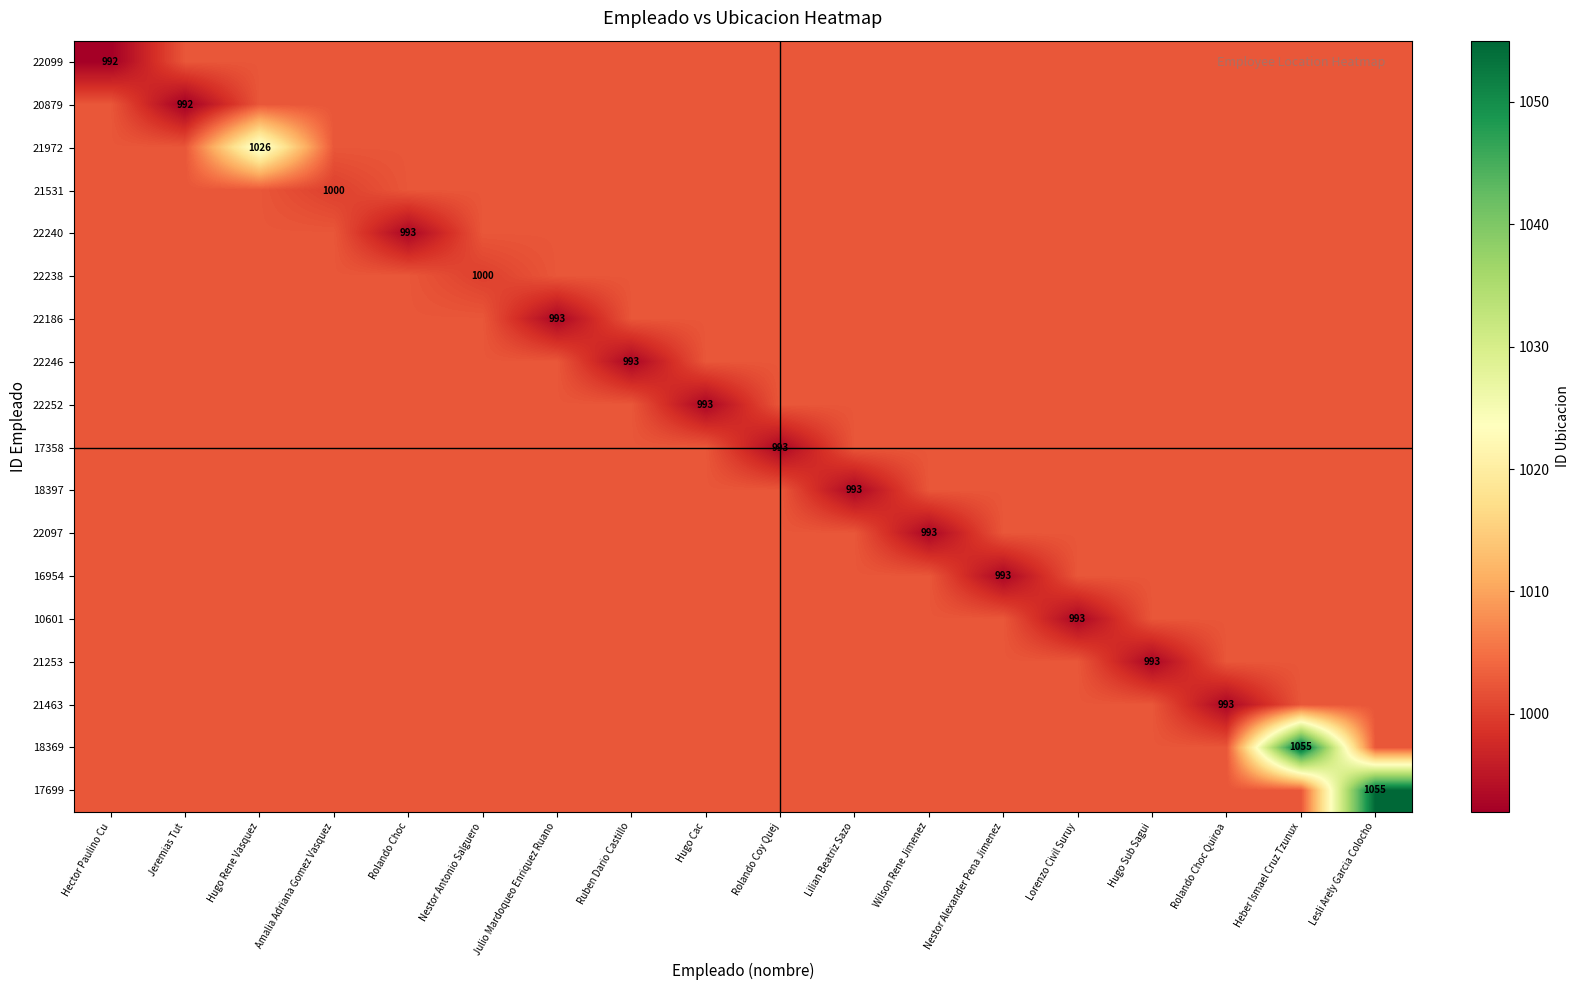

Where is 17358 nearest to the value 997?

Rolando Coy Quej